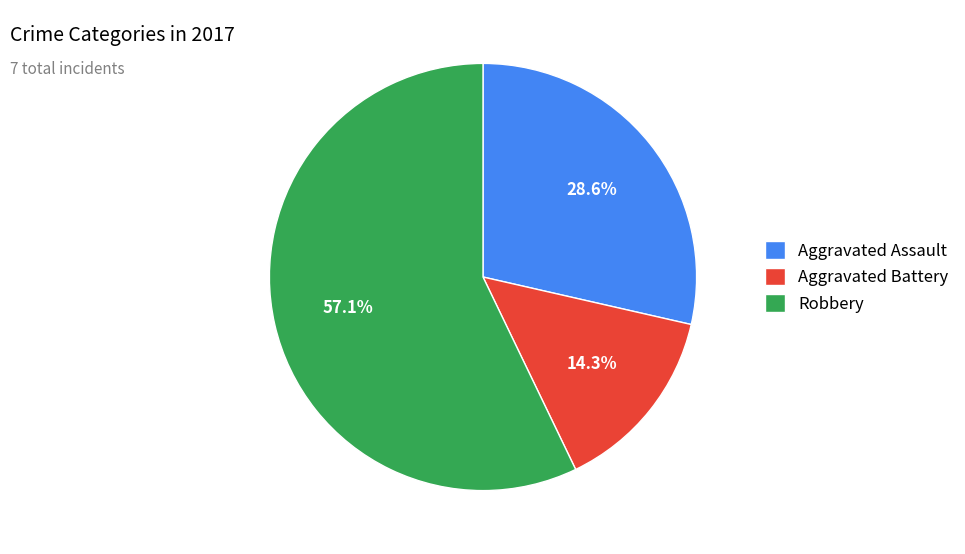

How many slices are in this pie chart?

3